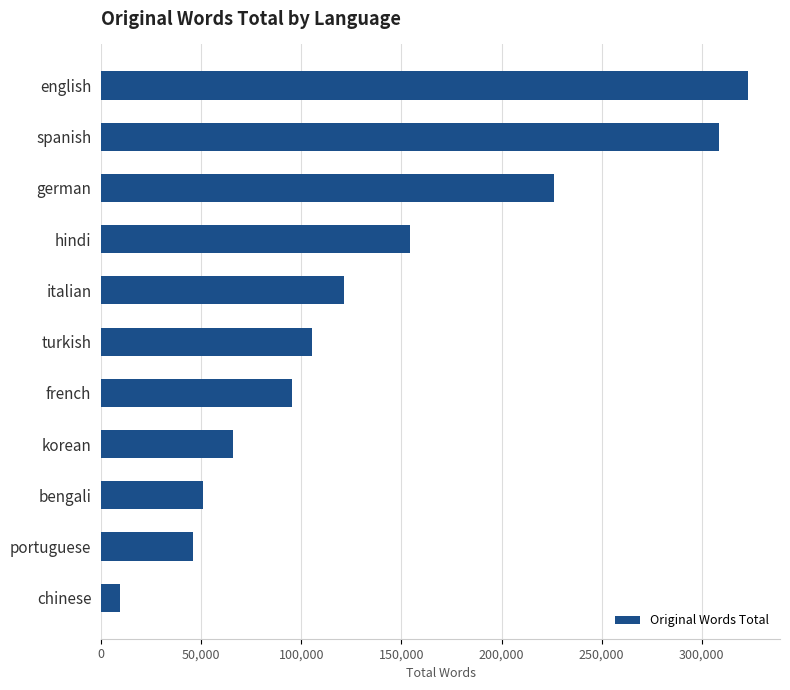

Are the bars grouped side by side (vs. stacked)?

No